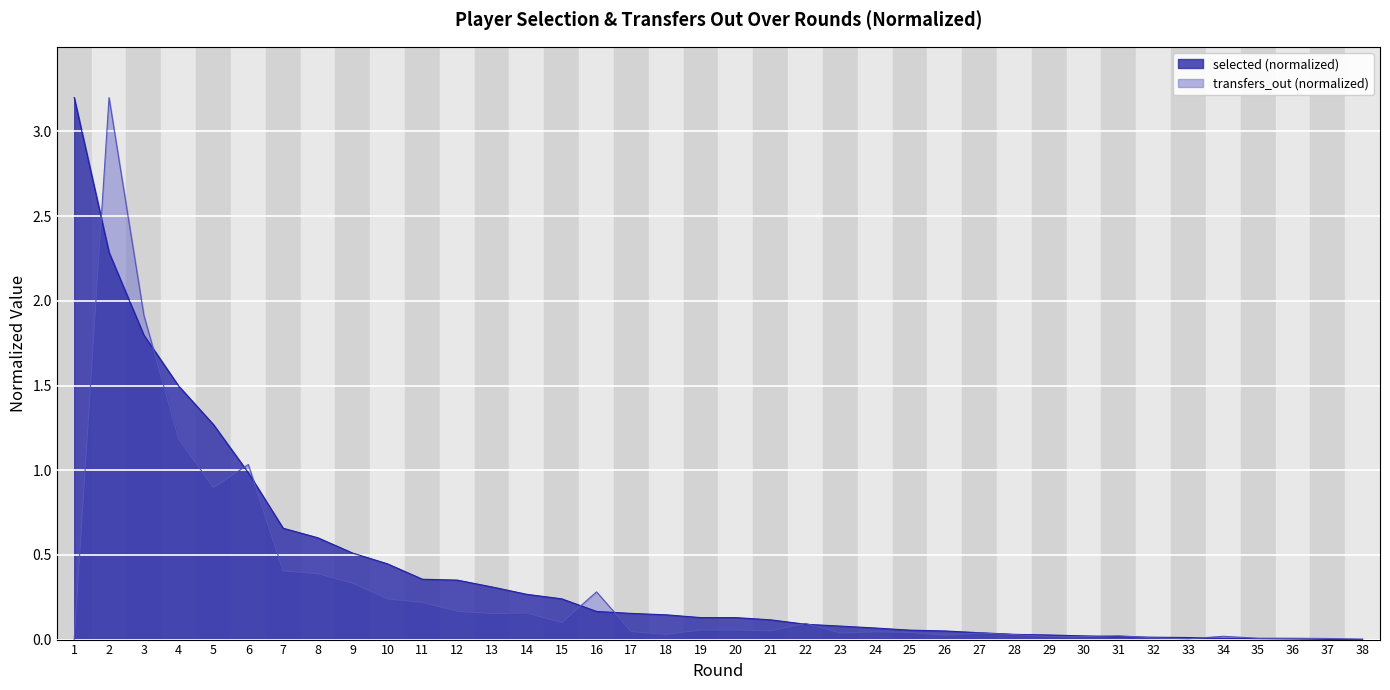

List the series in order of their overall mean, lowest first.

transfers_out line, selected line